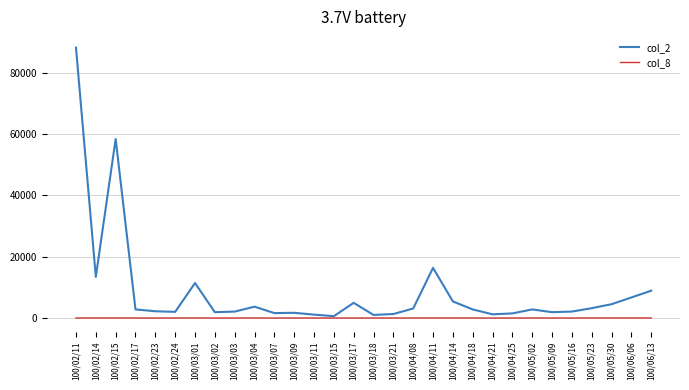

List the series in order of their peak value, lowest first.

col_8, col_2